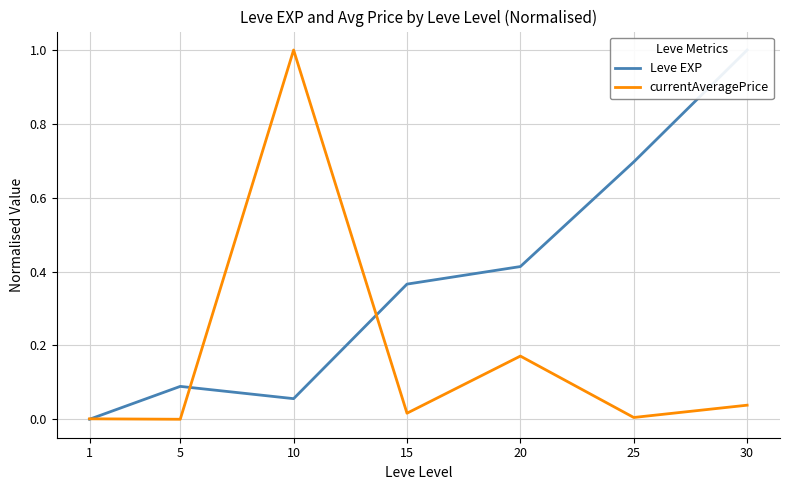

Is this an area chart (filled region under the line)?

No